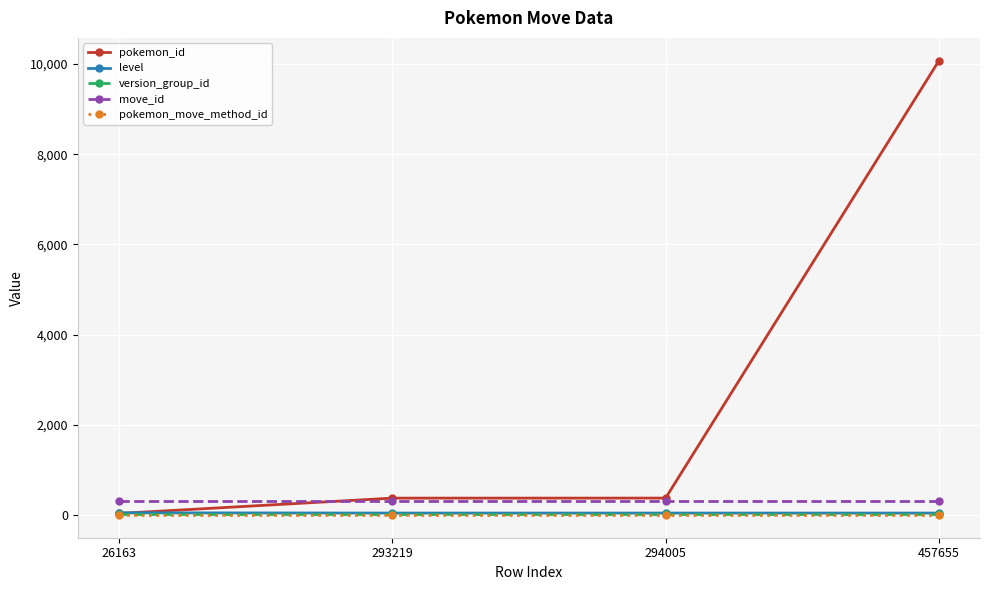

At which category is the sum across all series the highest?

457655